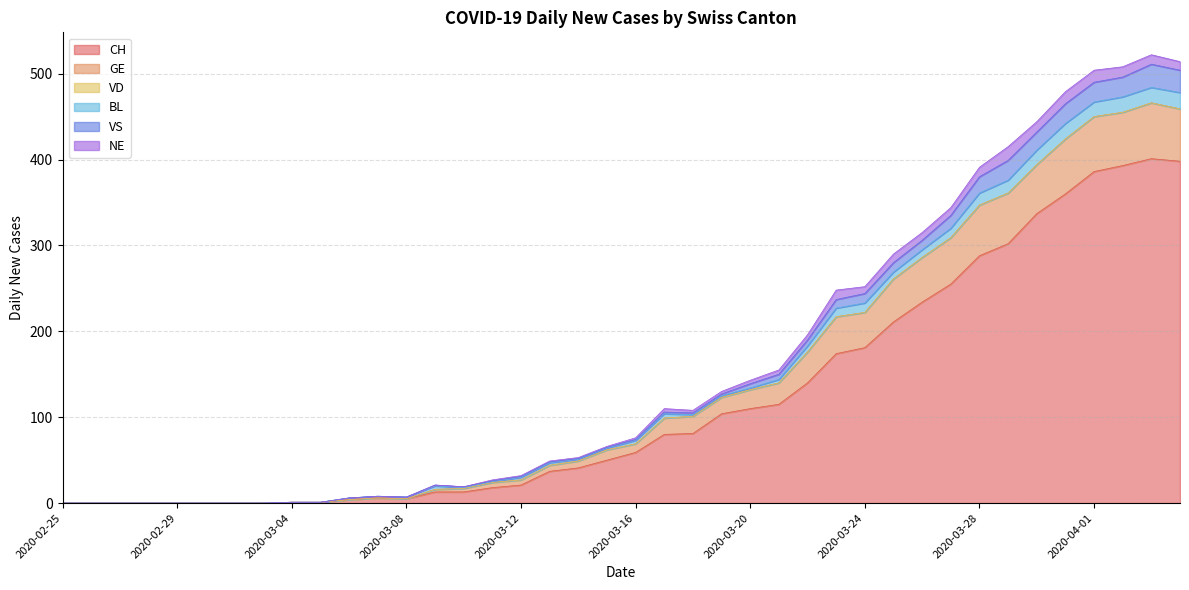

At which category does GE reach its first local peak?

2020-03-07